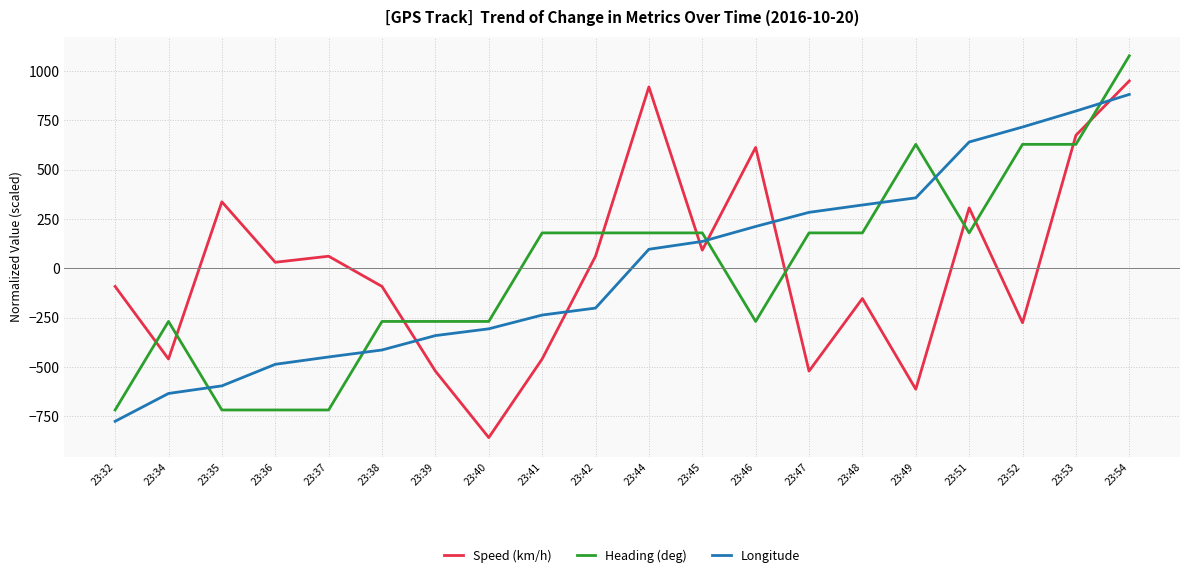

What is the maximum value shown in the chart?

1077.6